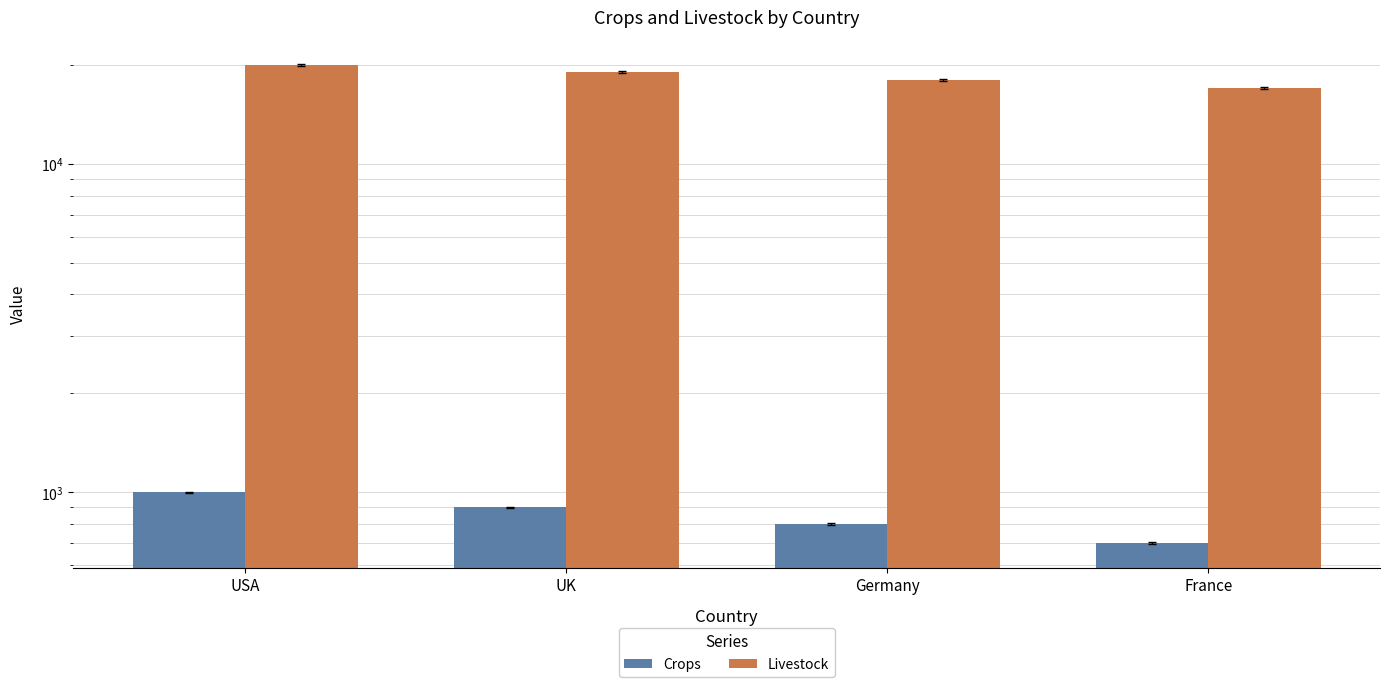

The value of Crops at France is 1228. True or false?

False